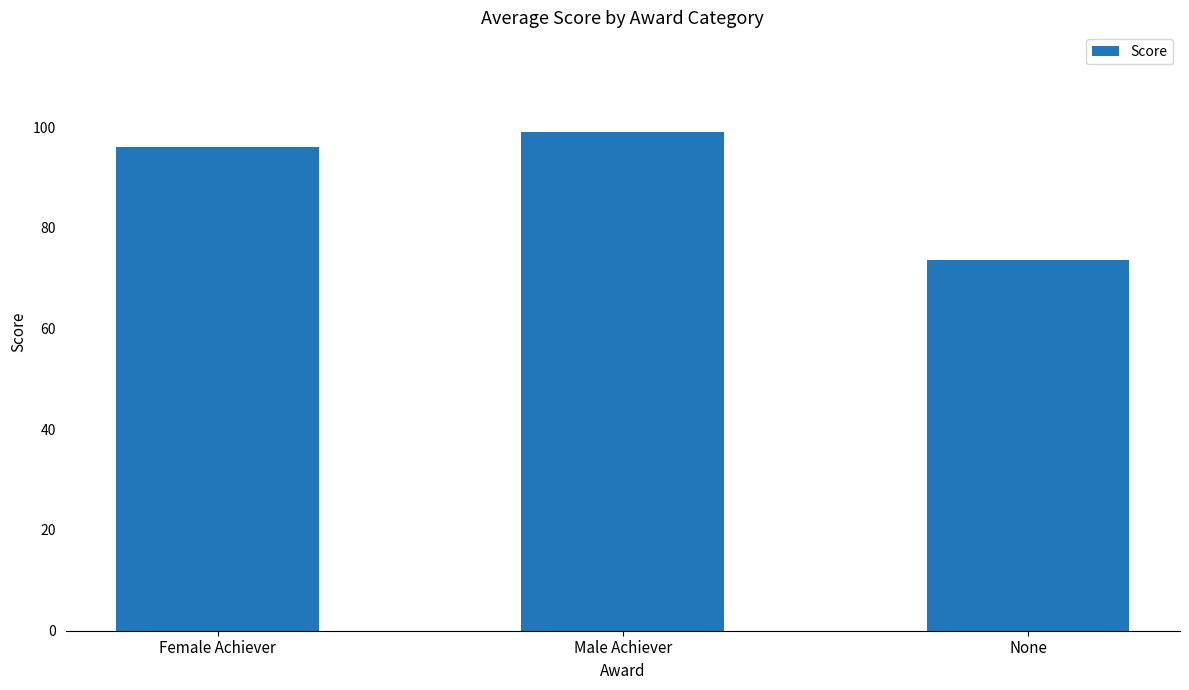

How many bars are there in total?

3